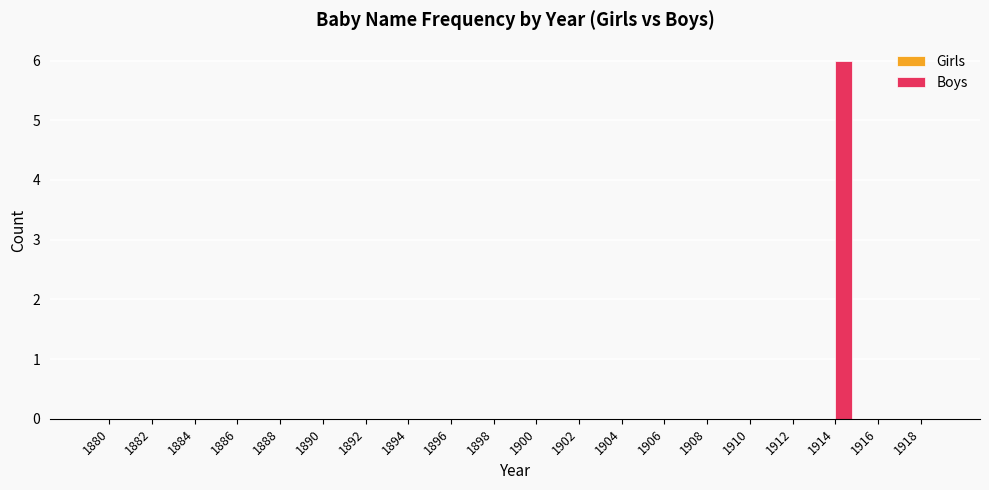

True or false: the data shows -4 at 1918.

False